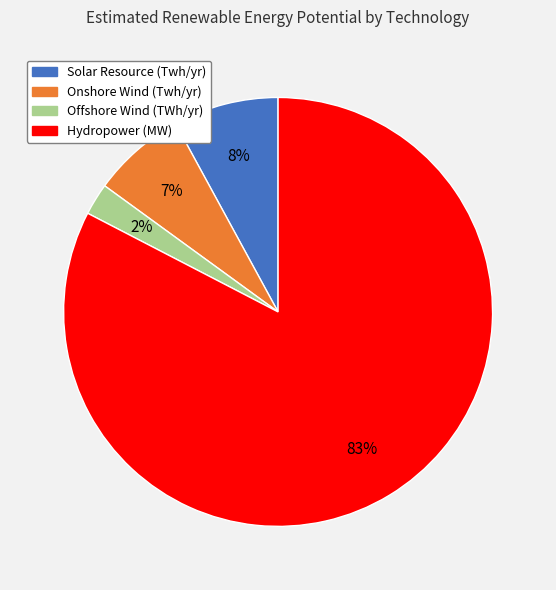

True or false: Onshore Wind (Twh/yr) accounts for 7% of the total.

True